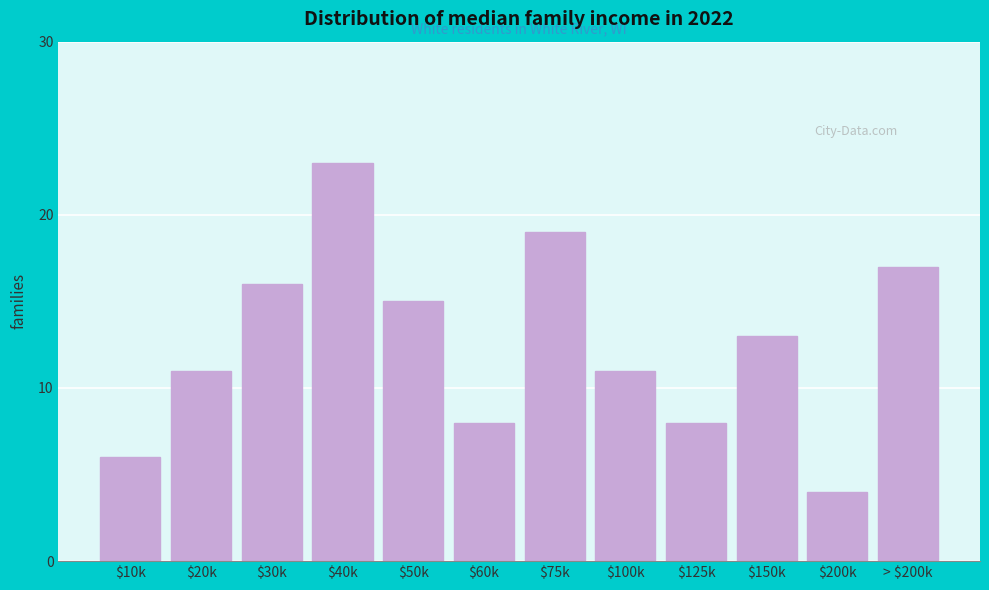

Reading left to right, transcribe all the data shown in this chart.

6	11	16	23	15	8	19	11	8	13	4	17